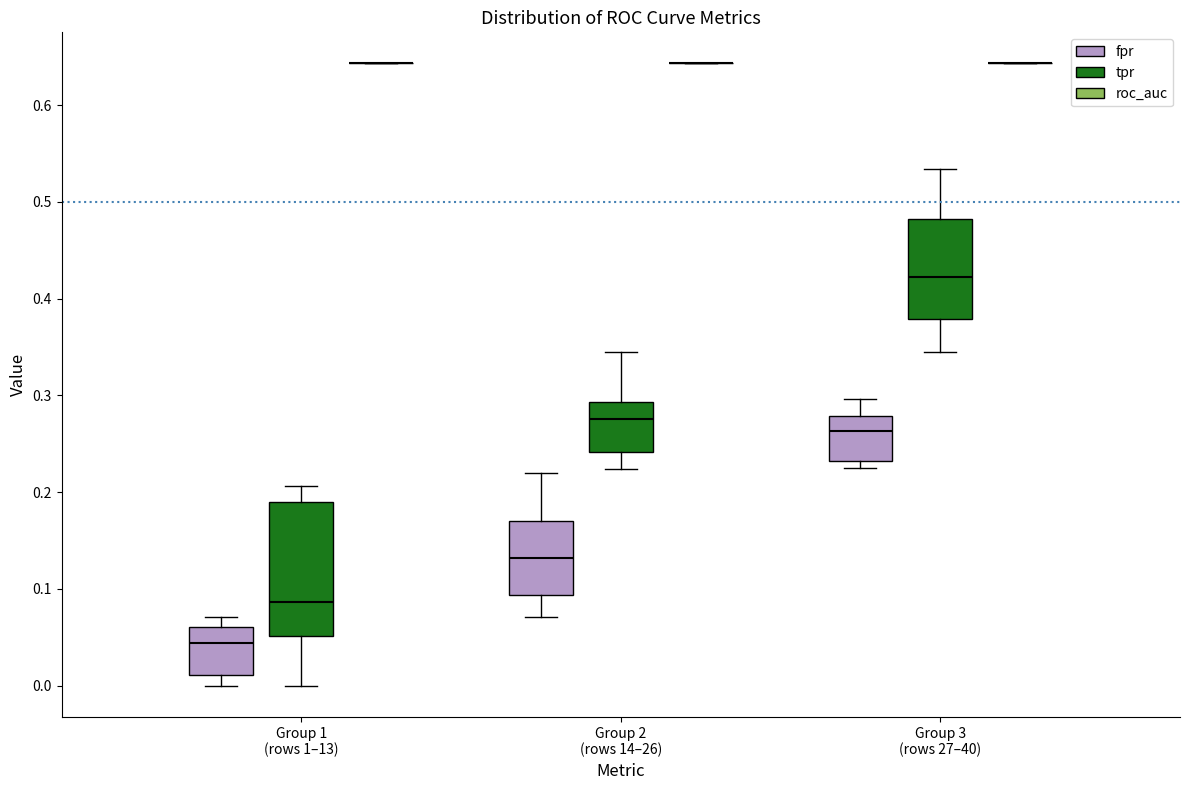

Which box is the tallest, from its lower edge to its upper edge?

Group 1 (rows 1–13) (tpr)